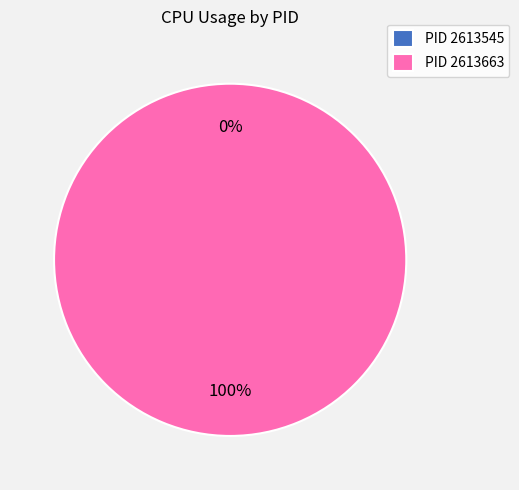

What is the smallest slice in the pie chart?

2613545